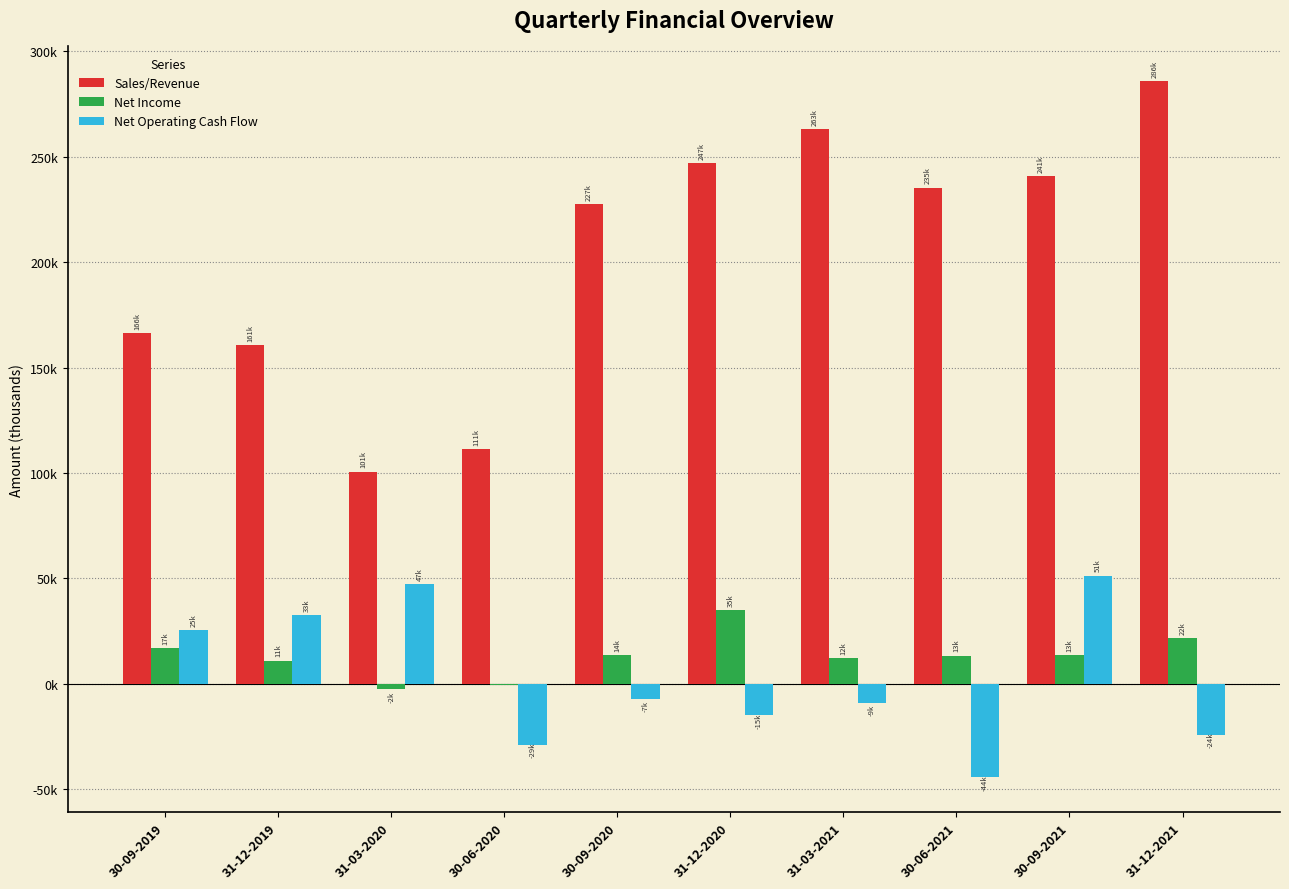

Are the bars grouped side by side (vs. stacked)?

Yes